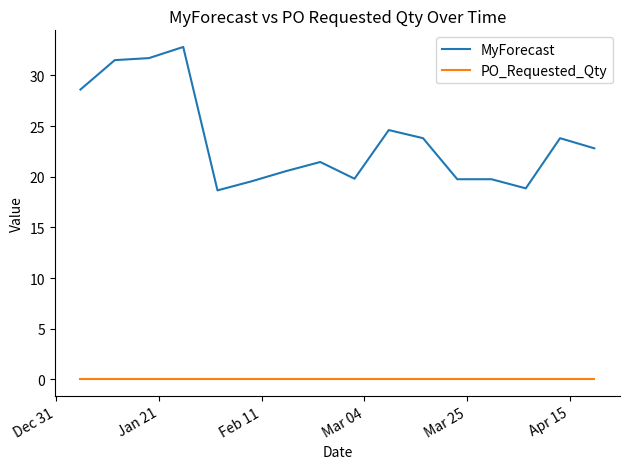

Which series has the largest total across all categories?

MyForecast